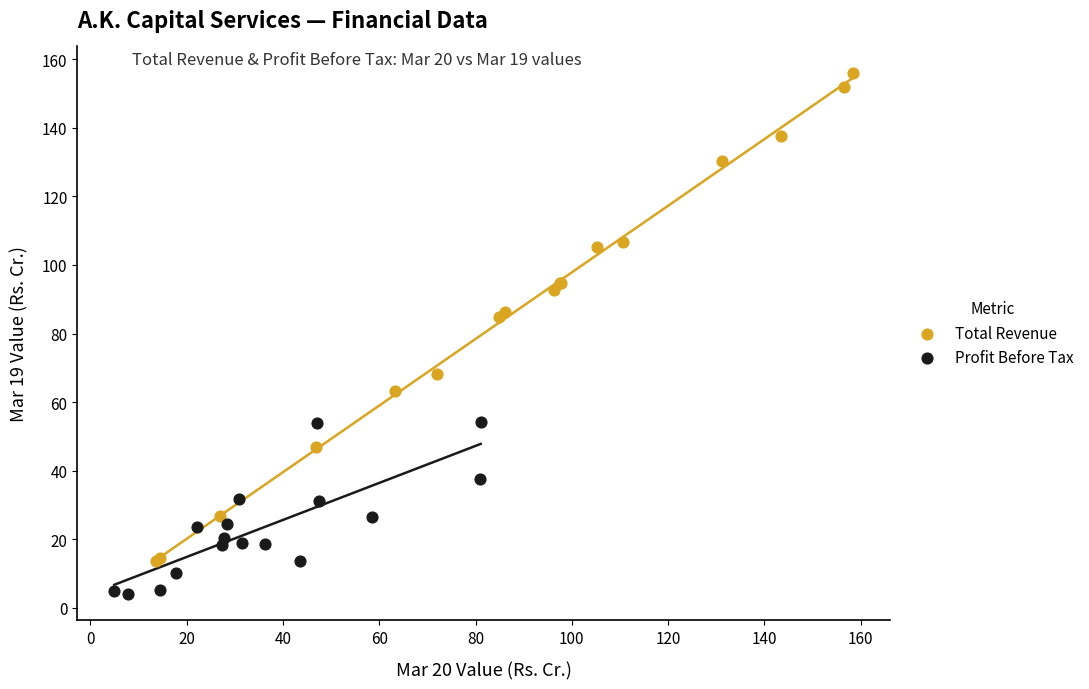

Which series reaches the maximum Y coordinate?

Total Revenue